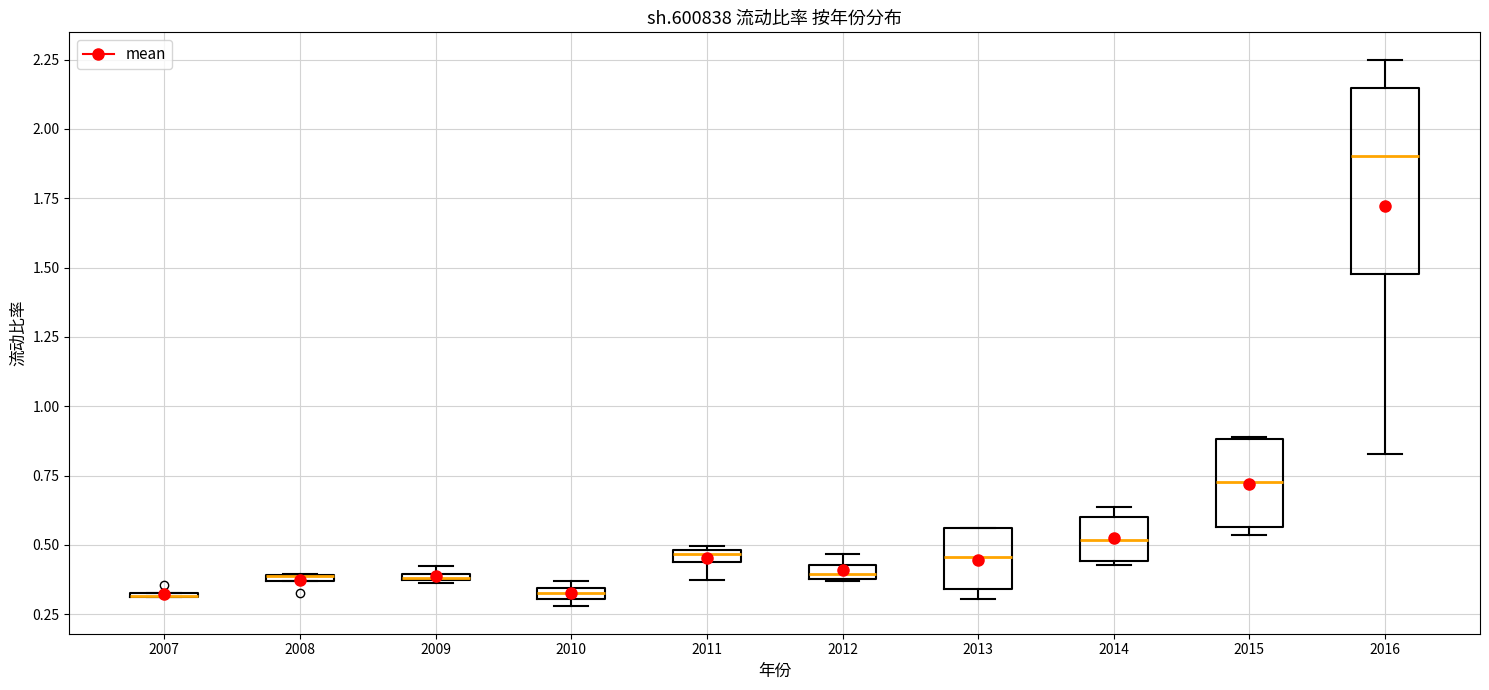

Comparing the boxes themselves (not the whiskers), which one is the tallest?

2016